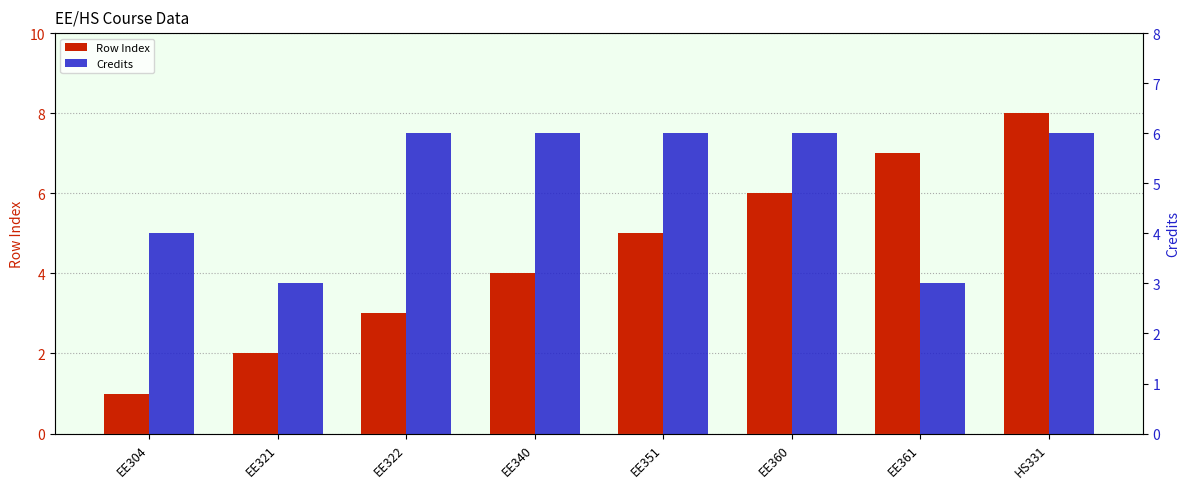

Reading left to right, list all the values displayed in this chart.

Row Index: EE304=1	EE321=2	EE322=3	EE340=4	EE351=5	EE360=6	EE361=7	HS331=8
Credits: EE304=4	EE321=3	EE322=6	EE340=6	EE351=6	EE360=6	EE361=3	HS331=6